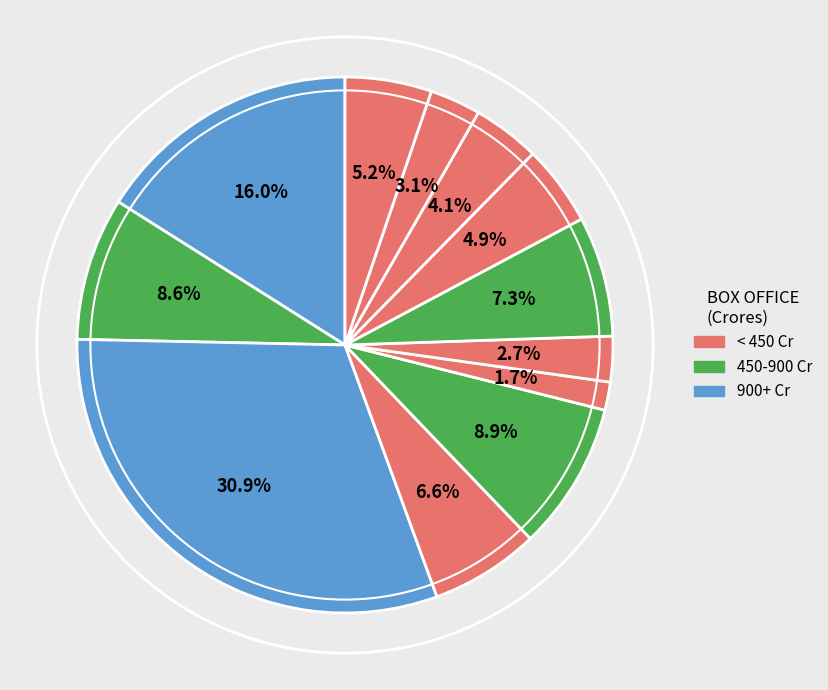

How many segments does this pie chart have?

12